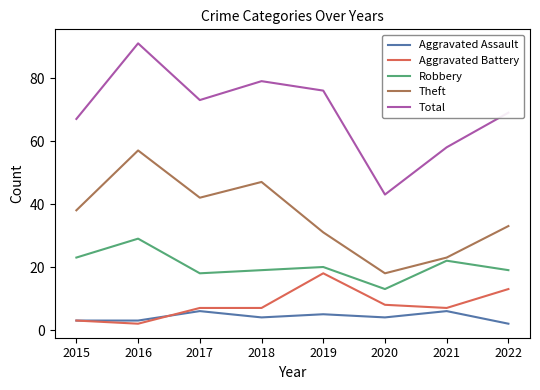

Is the value of Robbery at 2019 greater than the value of Theft at 2016?

No